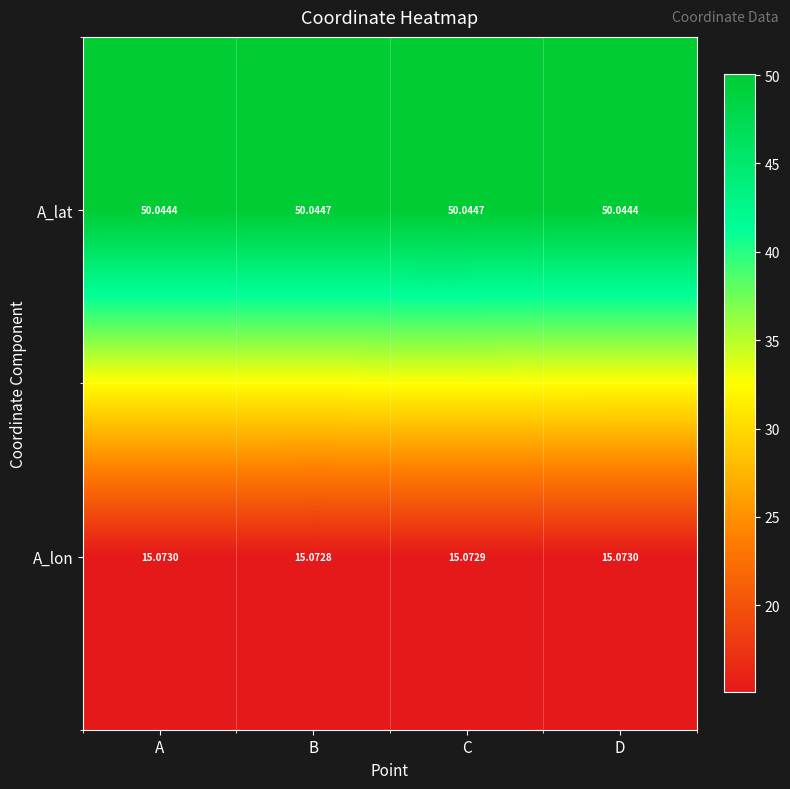

Is the value of A_lon at B greater than the value of A_lat at A?

No